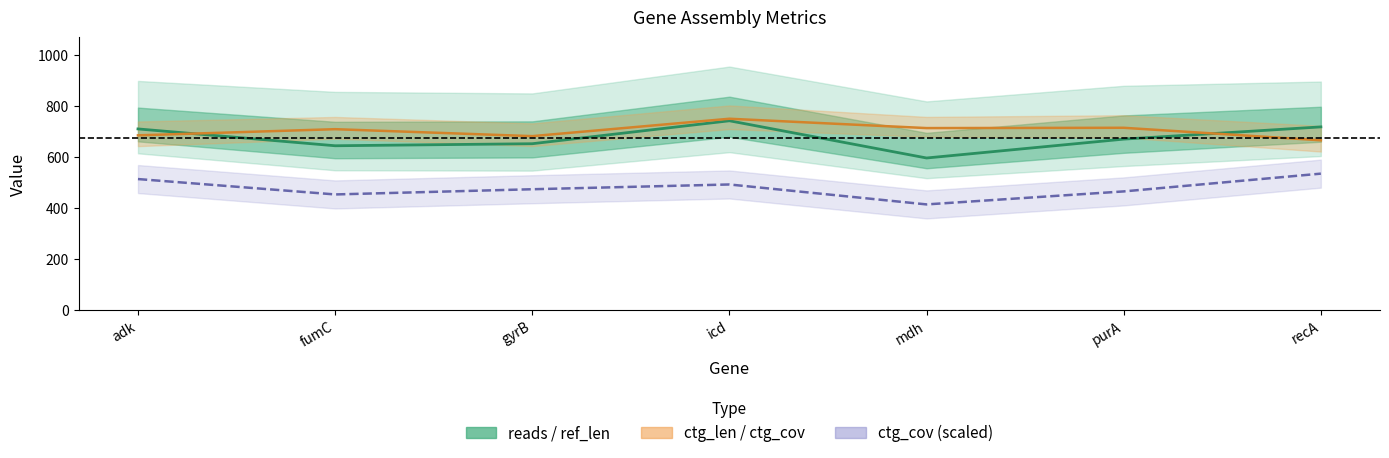

Does the chart have visible grid lines?

No